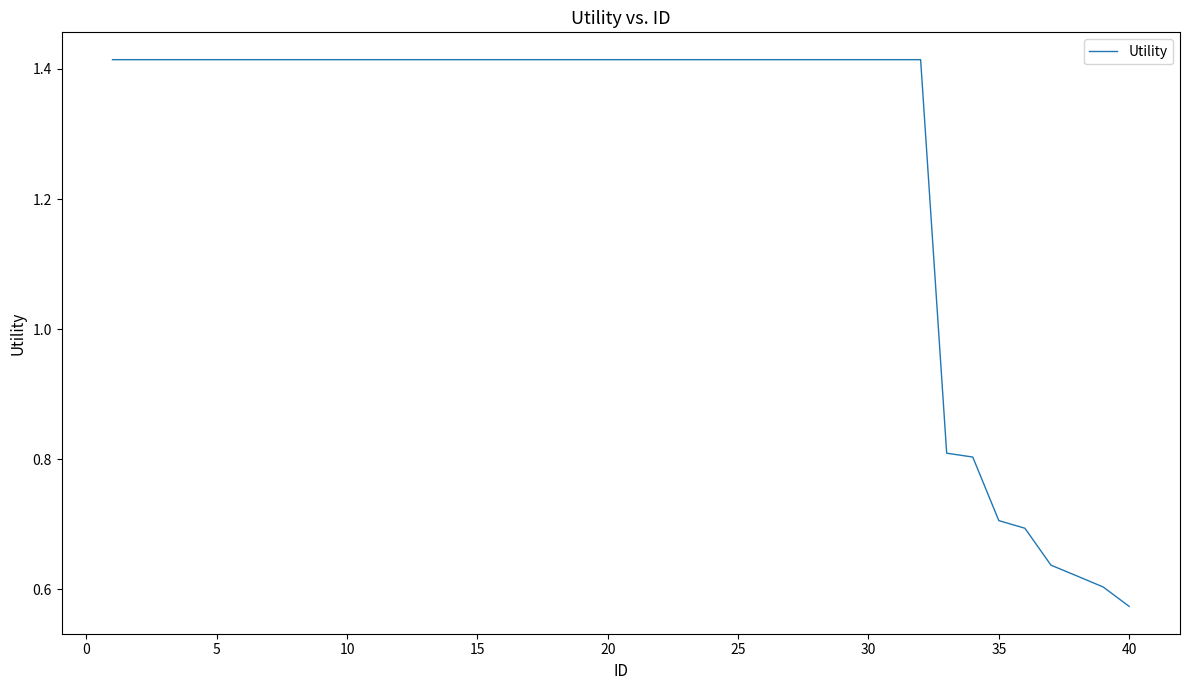

Does the chart display data point markers on the line(s)?

No